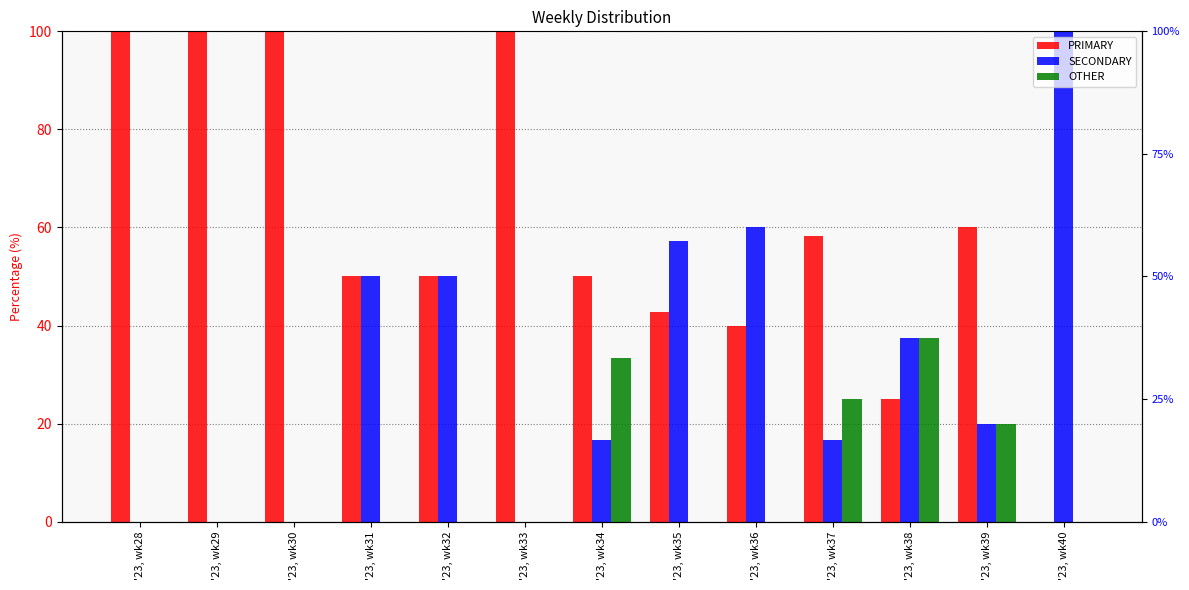

The value of OTHER at '23, wk32 is 0.0. True or false?

True